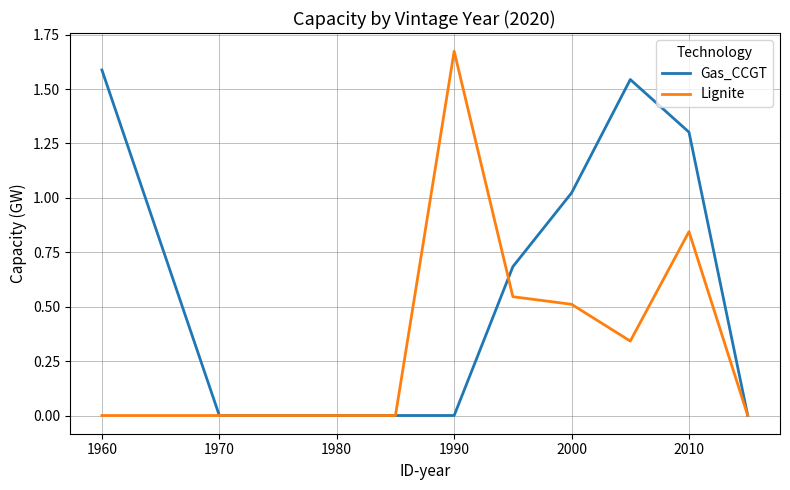

Which series has the widest spread of values?

Lignite